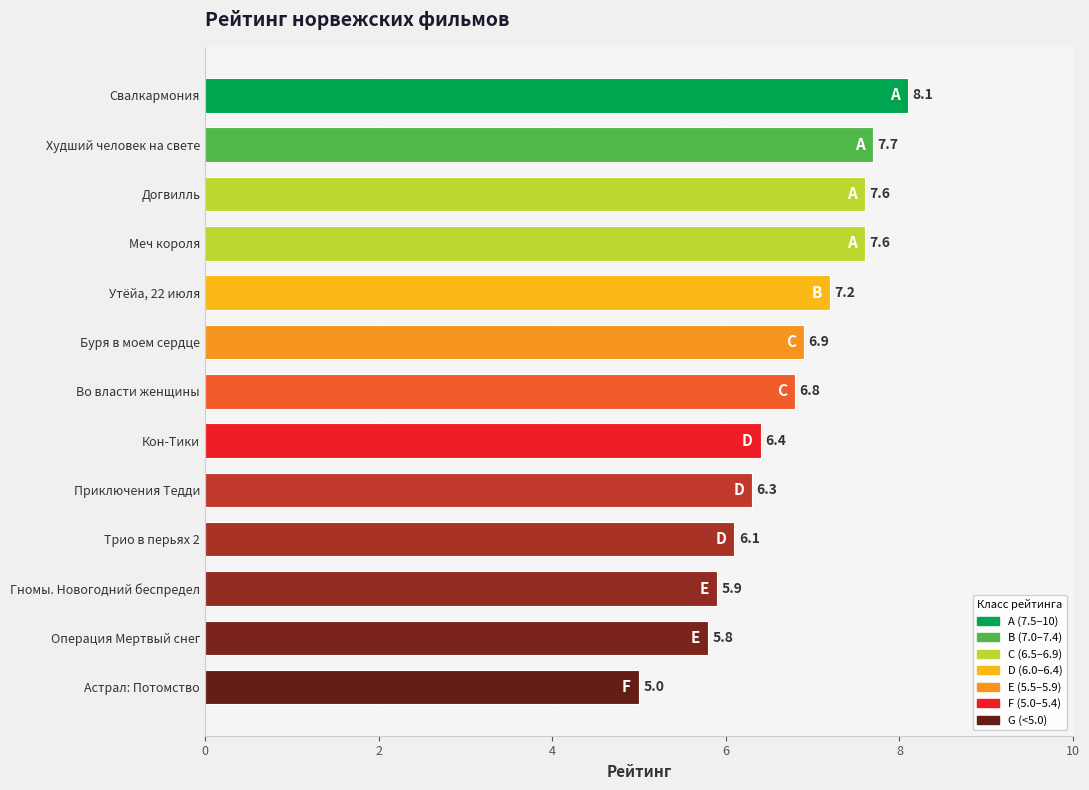

Is it true that the value at Во власти женщины is 9.5?

False